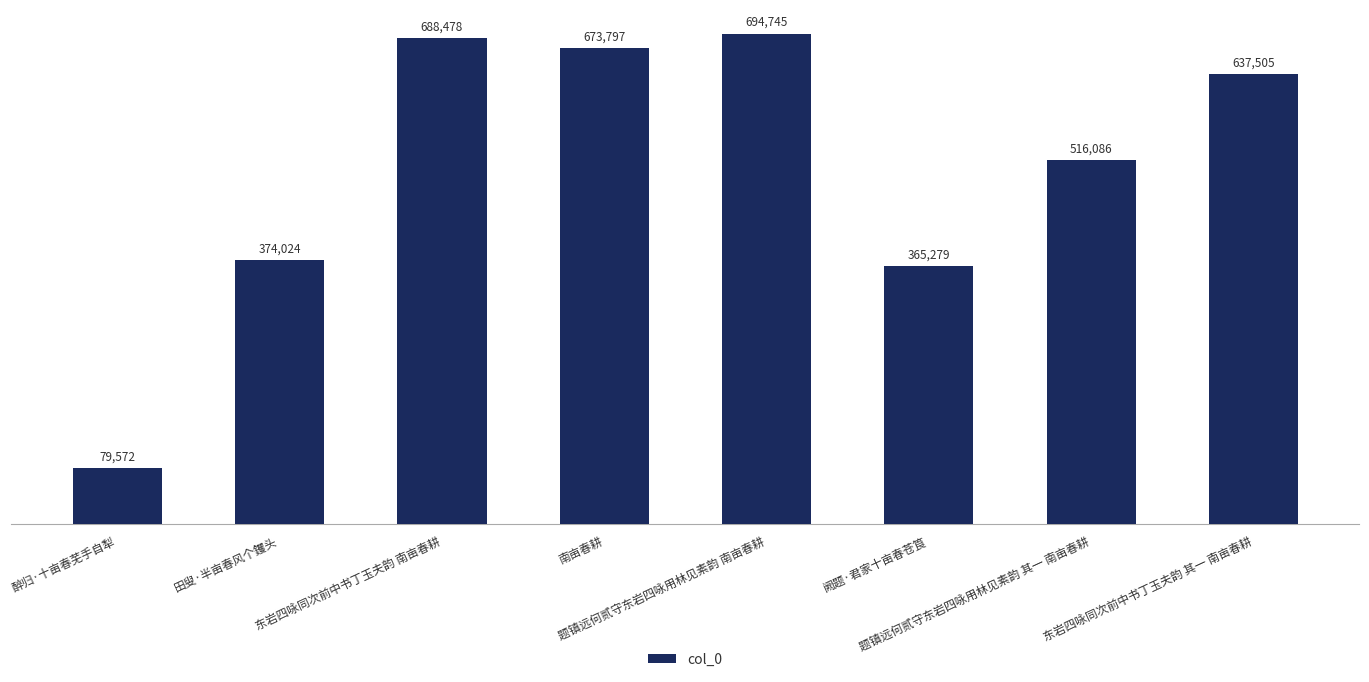

What is the ratio of the value at 阙题·君家十亩春苍筤 to the value at 田叟·半亩春风个钁头?

1.0